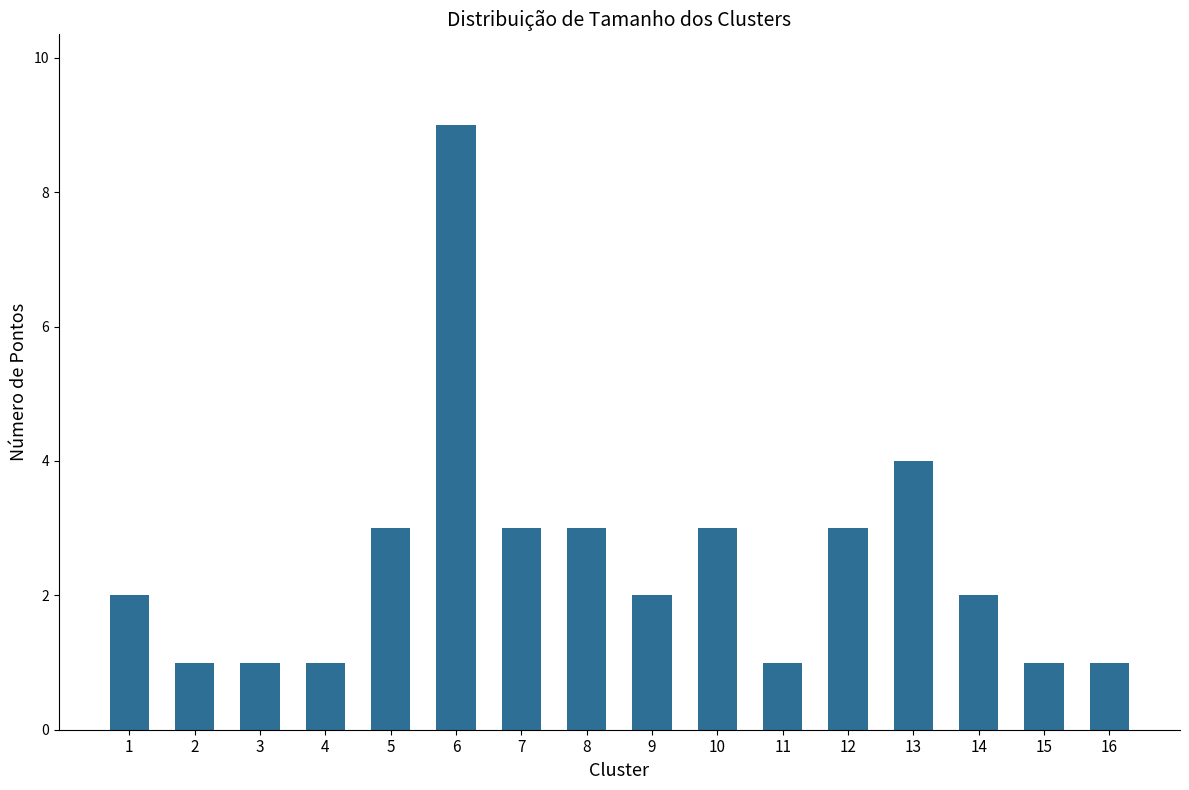

How many values are between 1 and 3?

14